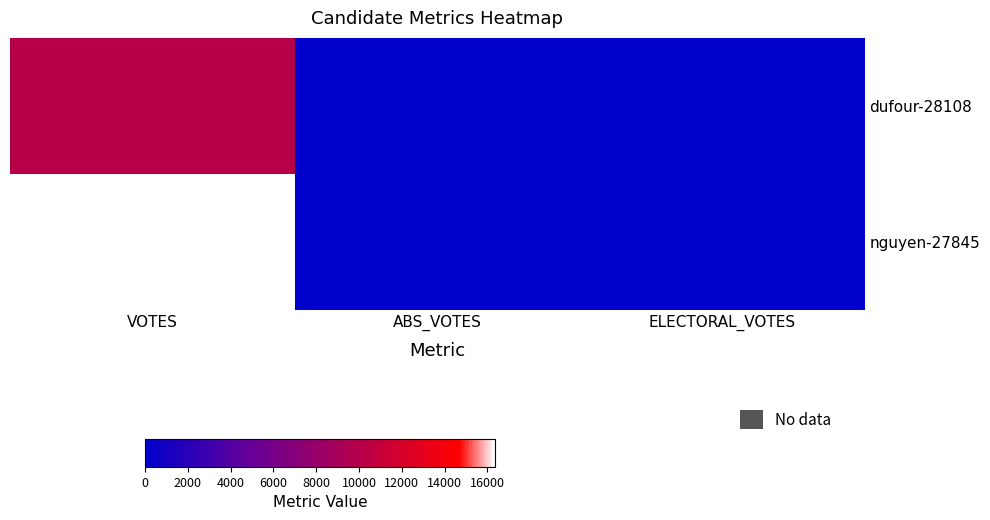

How many data points does each series have?

3